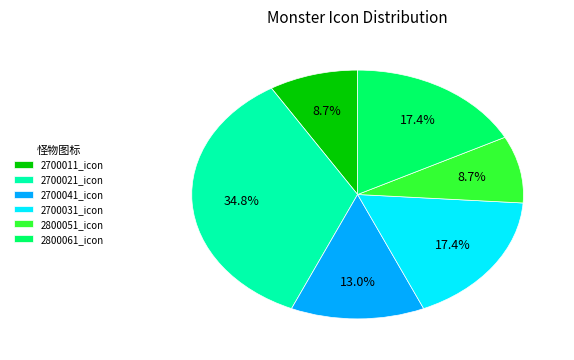

Which has a higher value, 2700011_icon or 2700031_icon?

2700031_icon